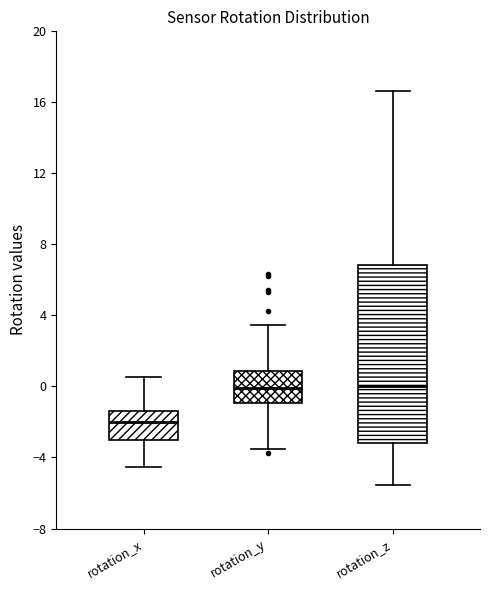

Which box has the lowest median line?

rotation_x